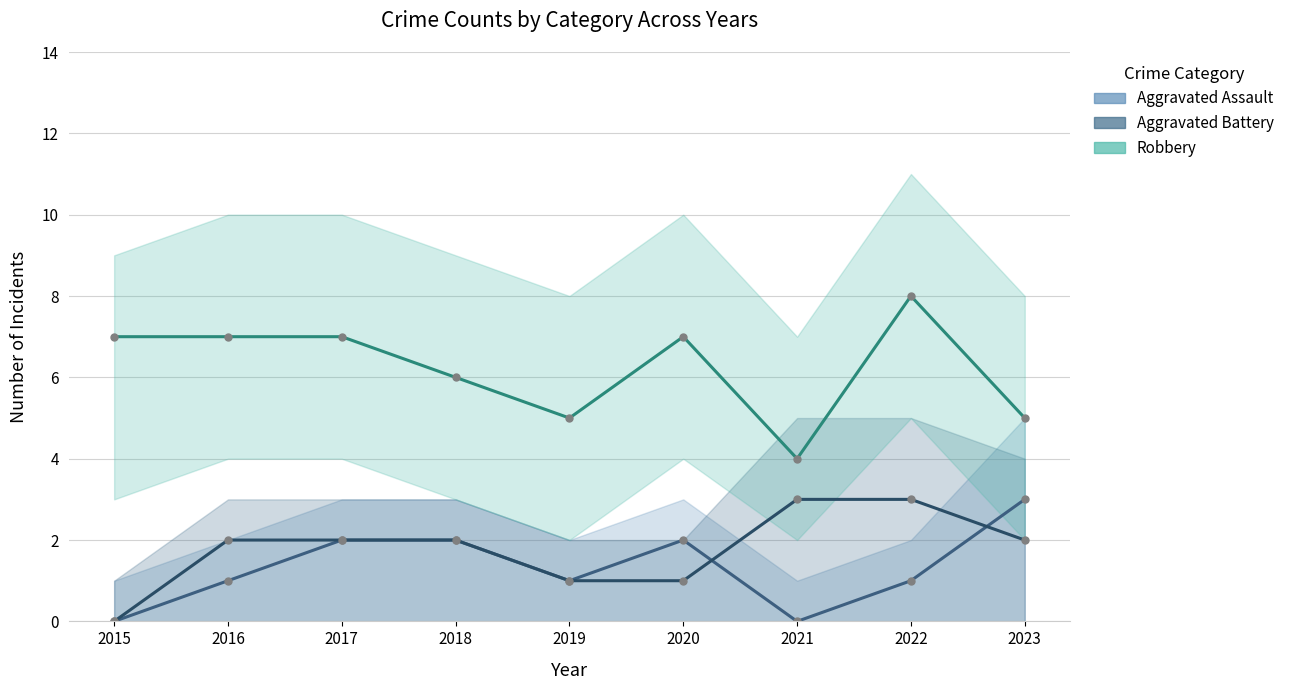

Which series has the largest total across all categories?

Robbery